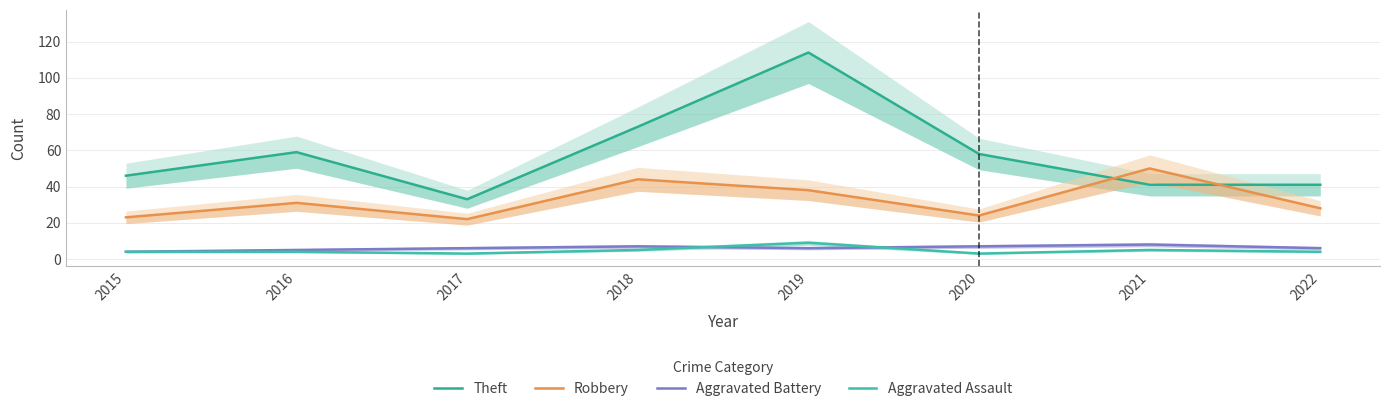

Where does the Aggravated Assault series first go above 4?

2018